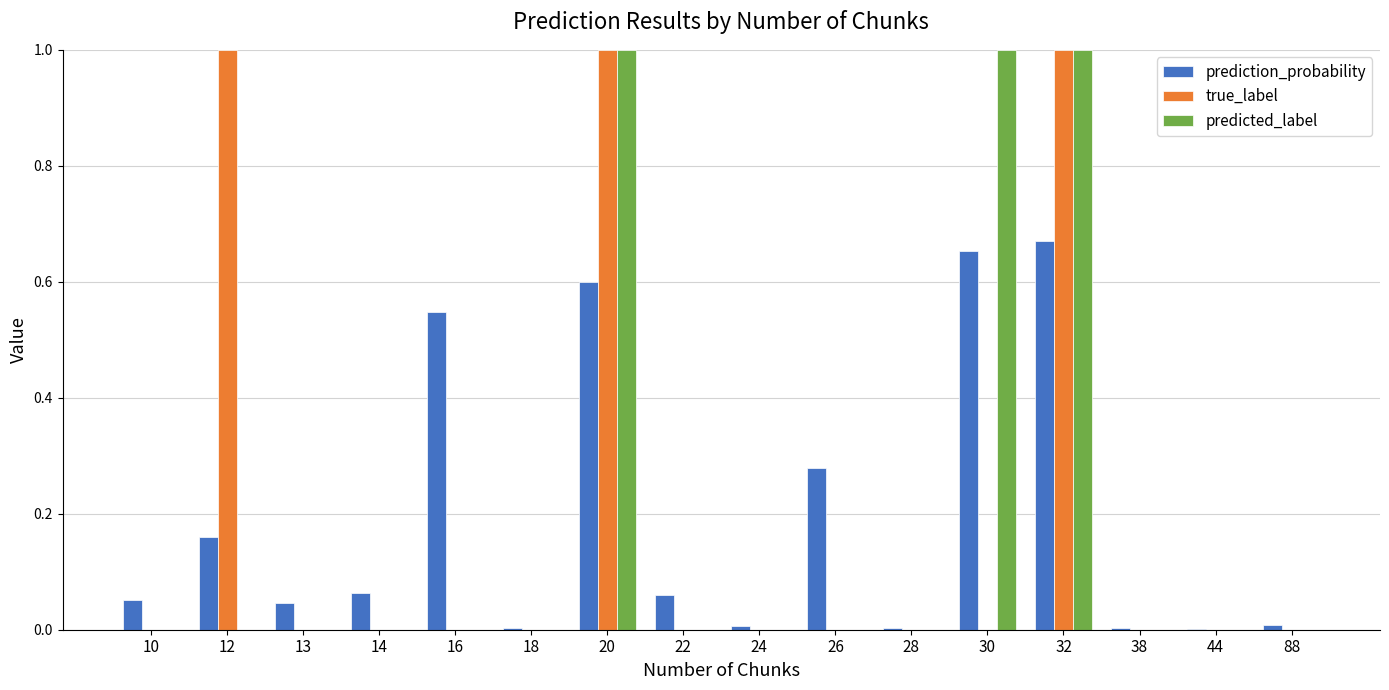

True or false: true_label has a value of 1.0 at 32.

True